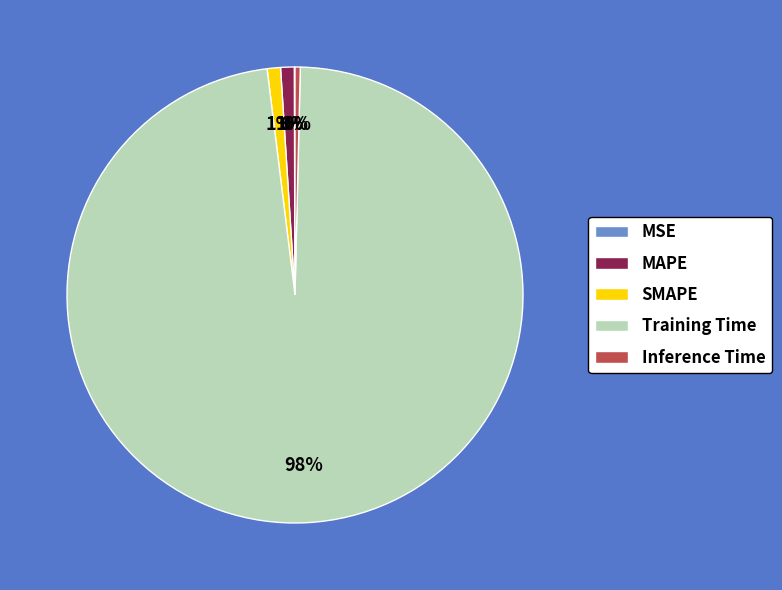

Which category has the biggest portion of the pie?

Training Time